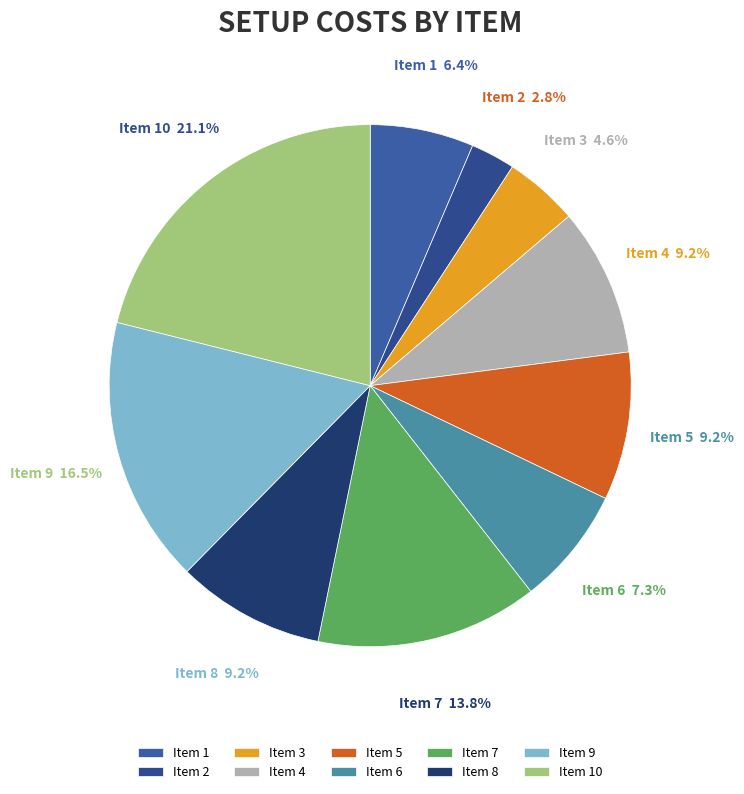

How much of the chart is everything except Item 6?

92.7%